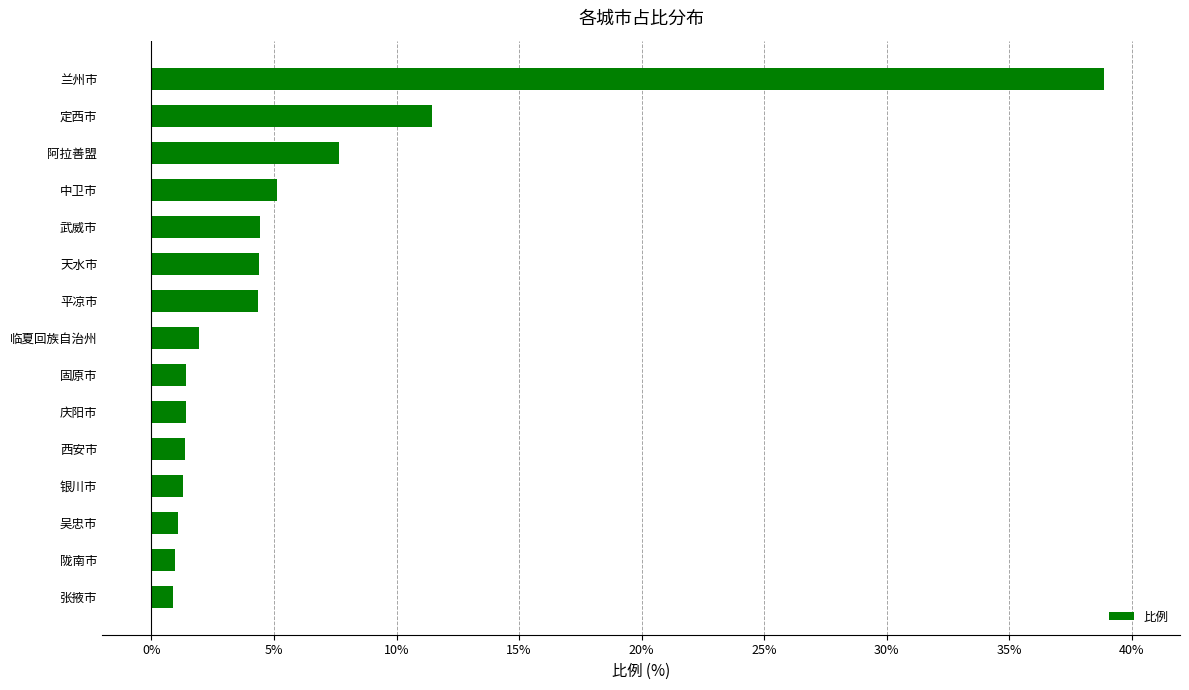

How many bars are there in total?

15